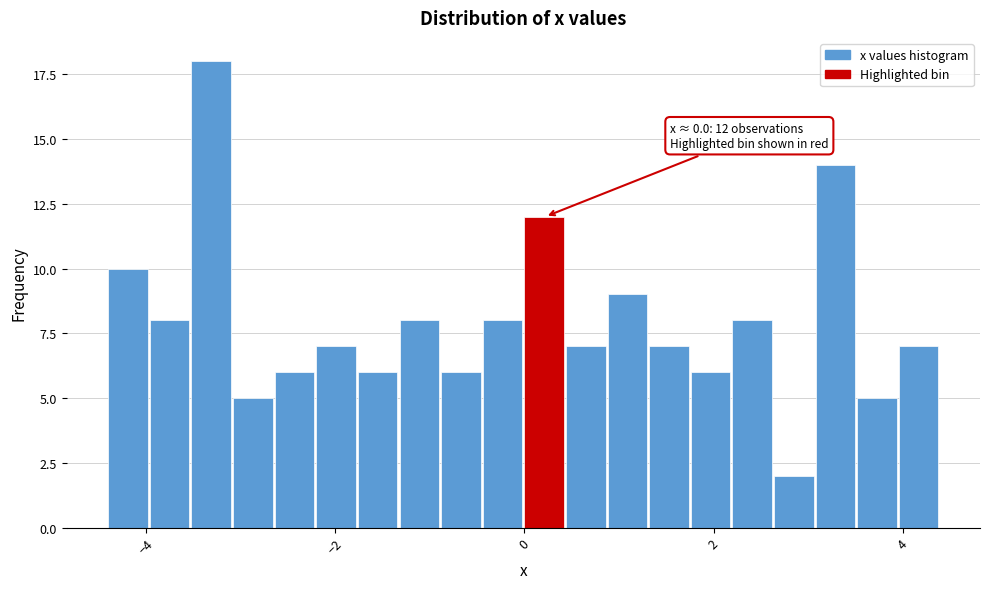

Around what value on the x-axis is the tallest bar? Give the approximate position of its centre, as read against the axis.

-3.4